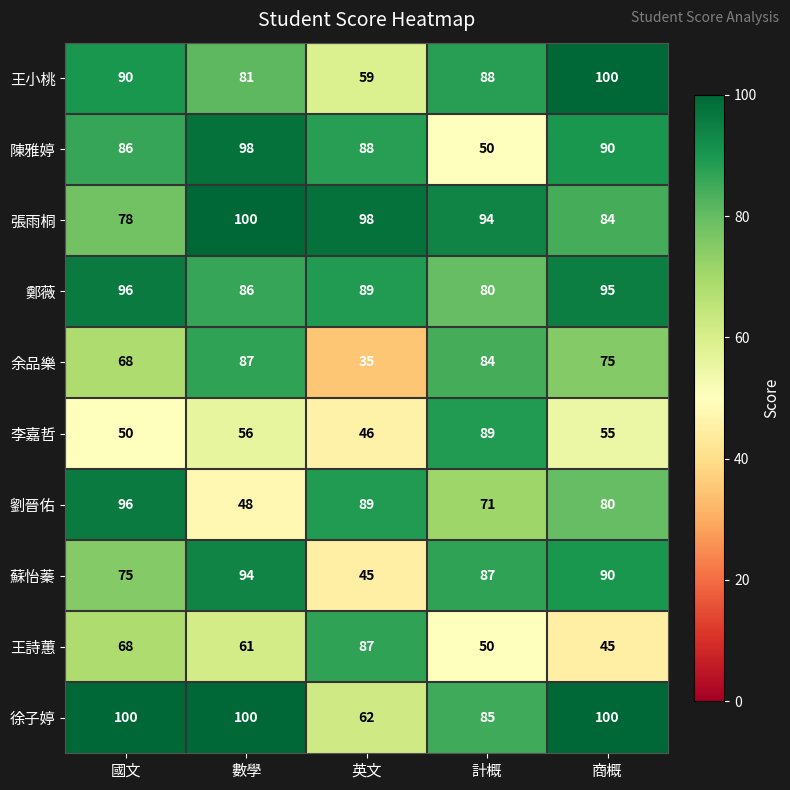

Which series changed the most between 數學 and 商概?

劉晉佑